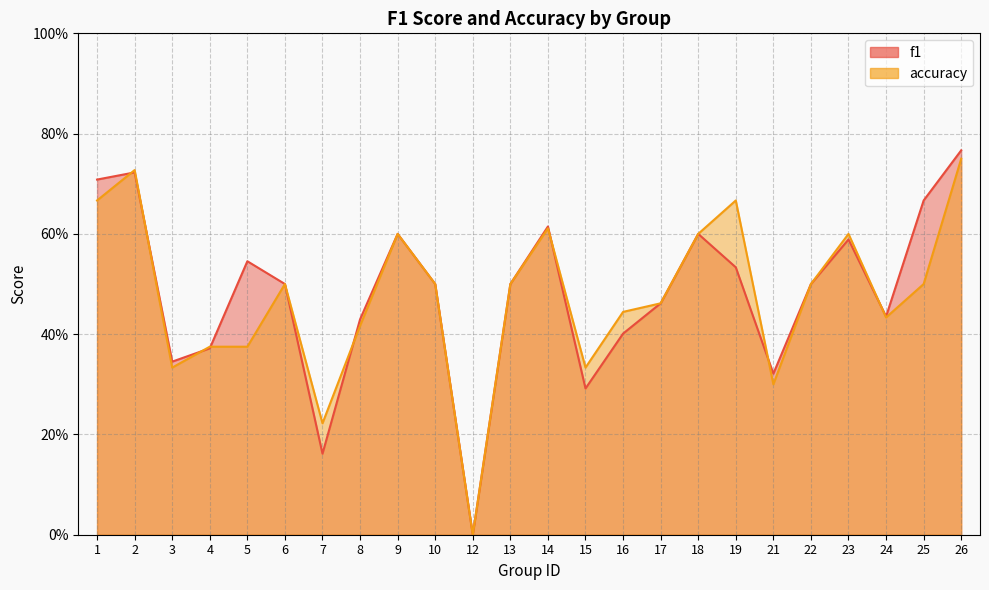

At which category is the sum across all series the highest?

26